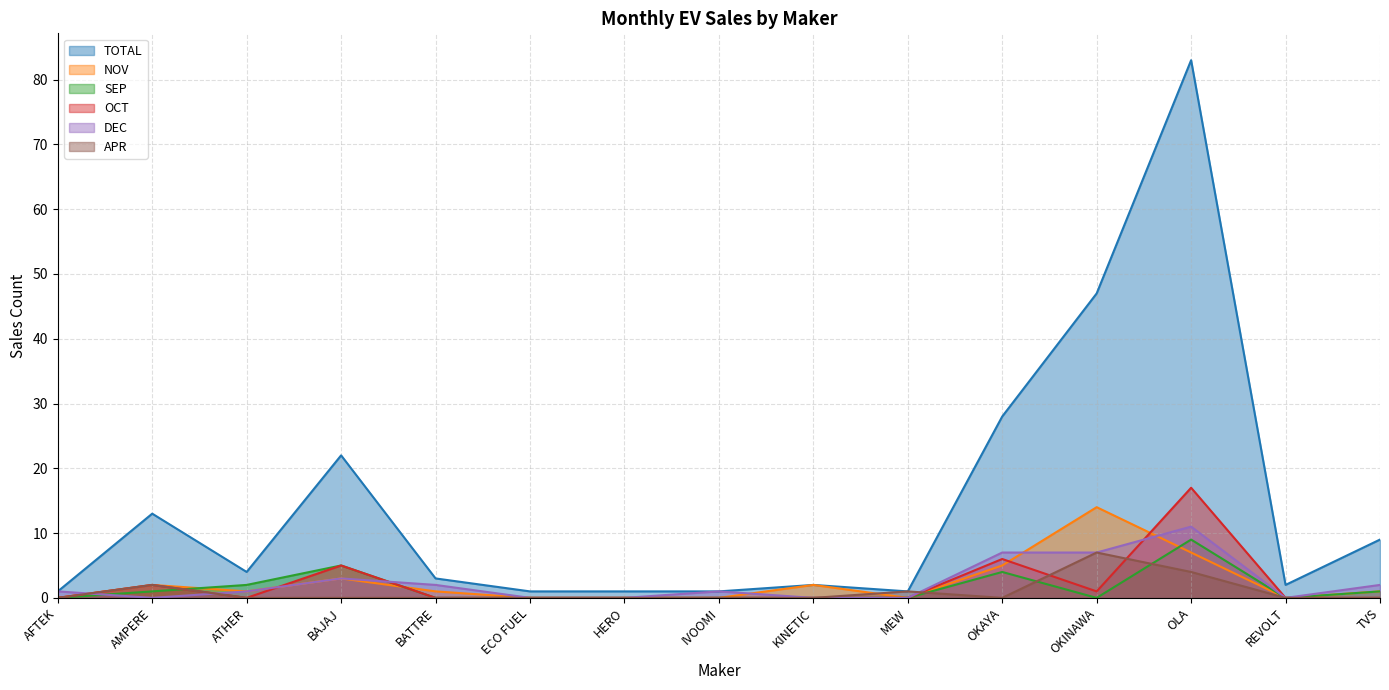

The DEC series shows -5 at AMPERE. True or false?

False